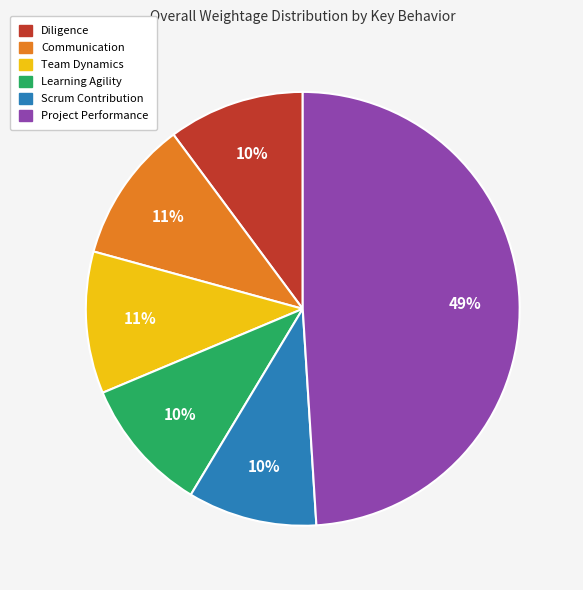

What percentage is the Communication slice, to the nearest percent?

11%